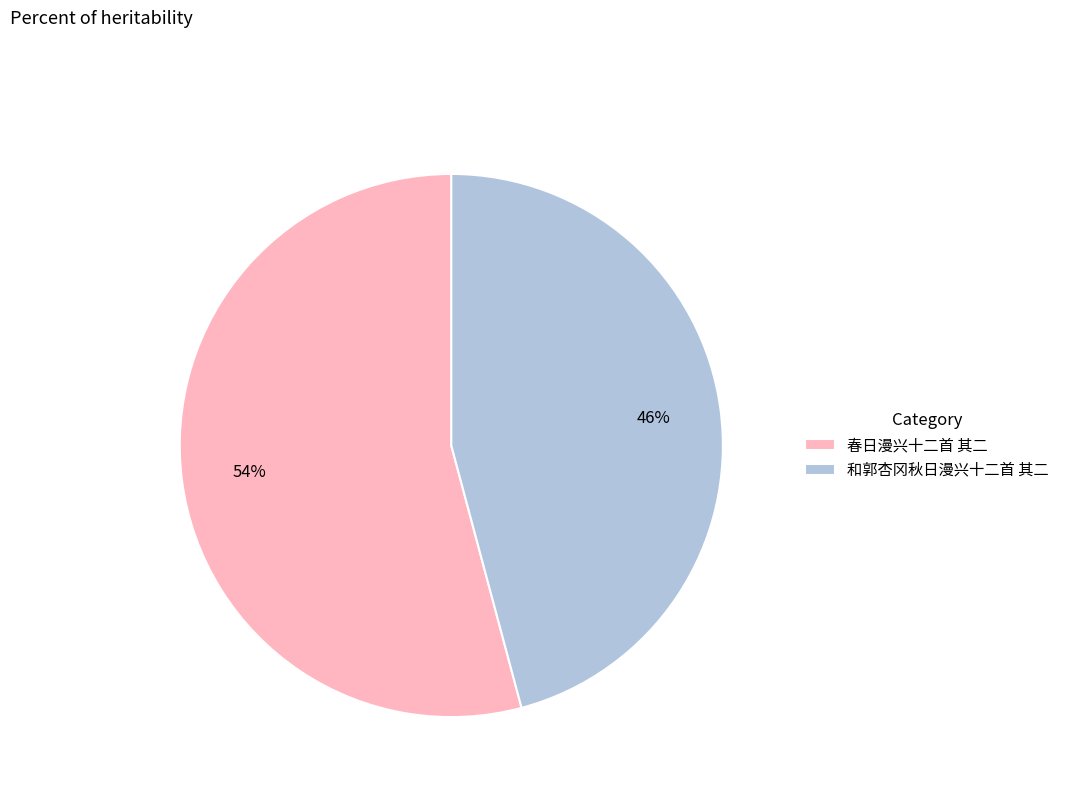

What percentage is the 春日漫兴十二首 其二 slice, to the nearest percent?

54%